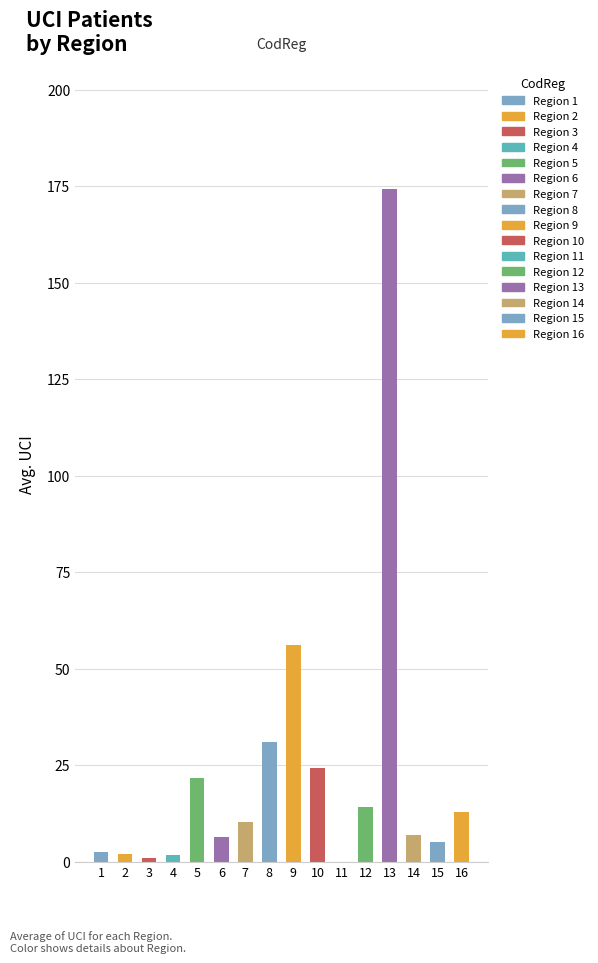

What value does the data have at 3?

1.0